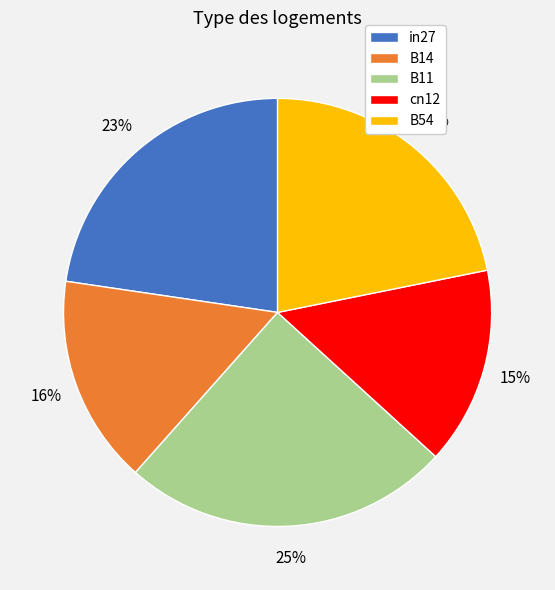

Count the number of slices in the pie.

5